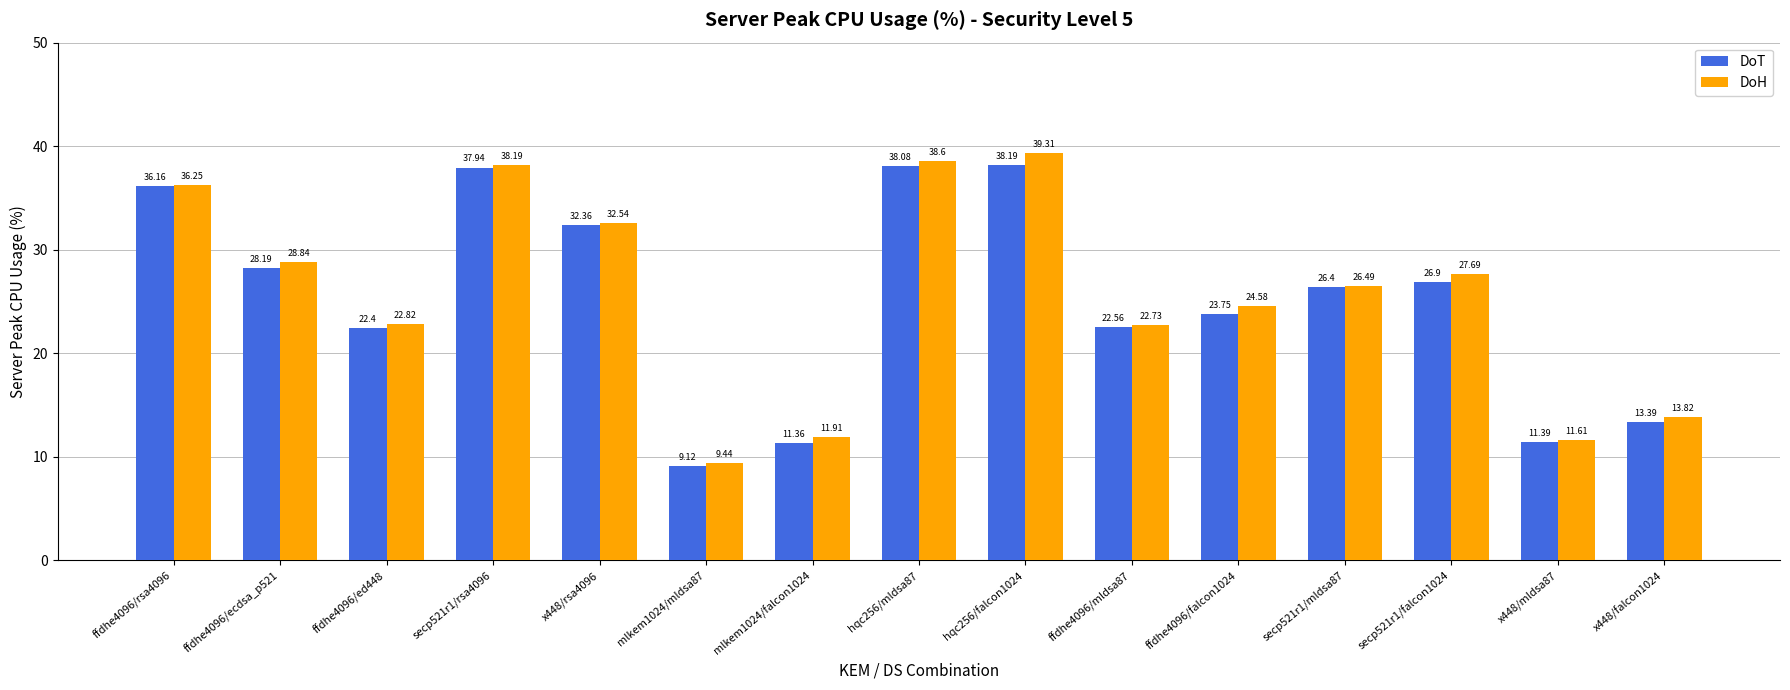

What is the minimum value for DoT?

9.1